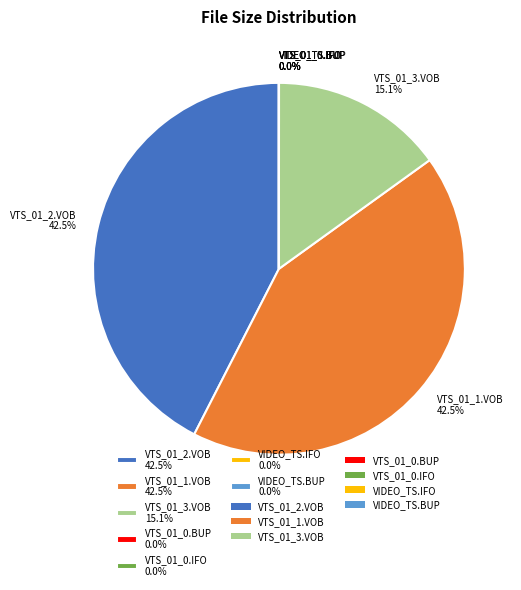

Is VTS_01_3.VOB 15.1% the majority of the pie?

No